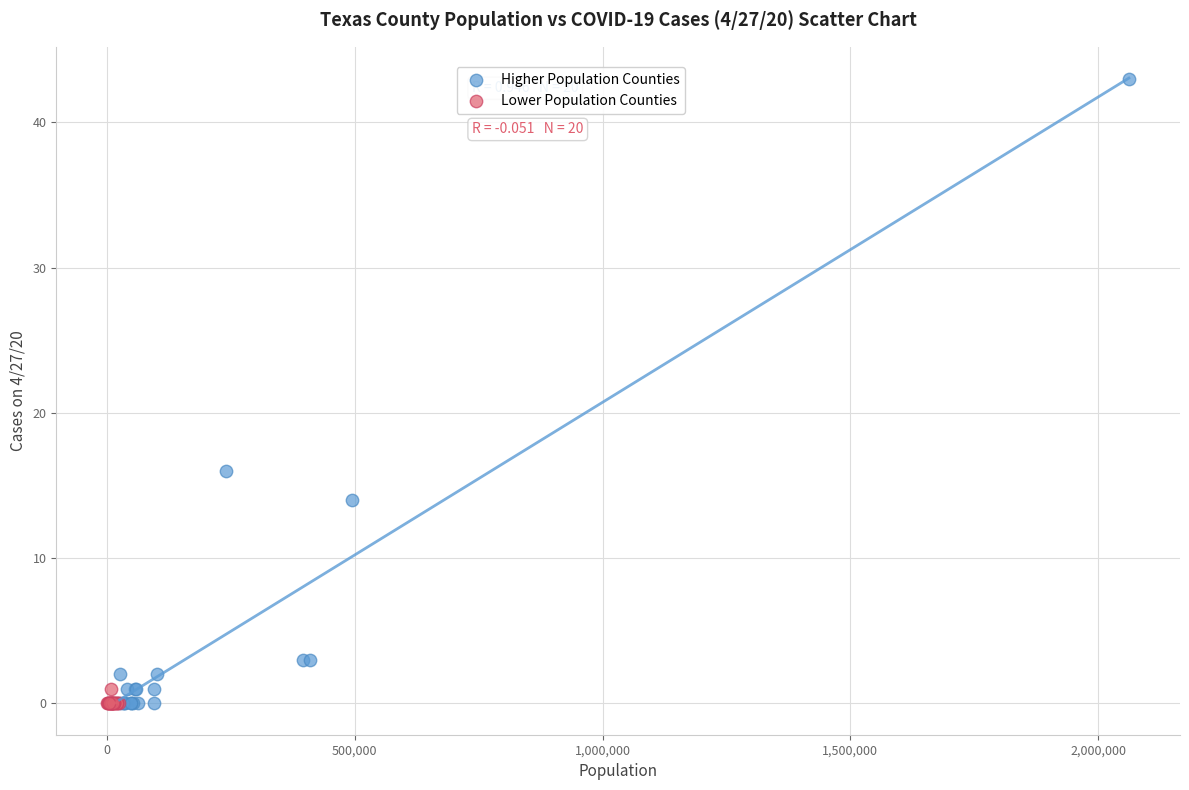

Which series has the largest Y range (max minus min)?

Higher Population Counties